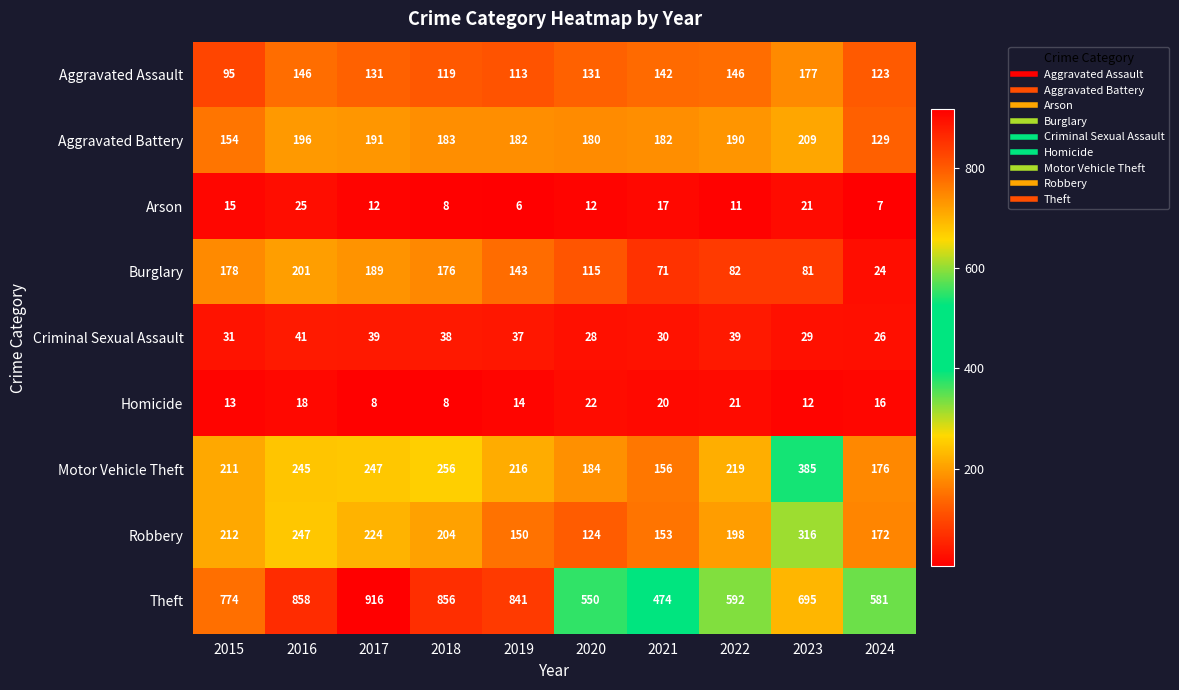

At which category is the sum across all series the highest?

2016